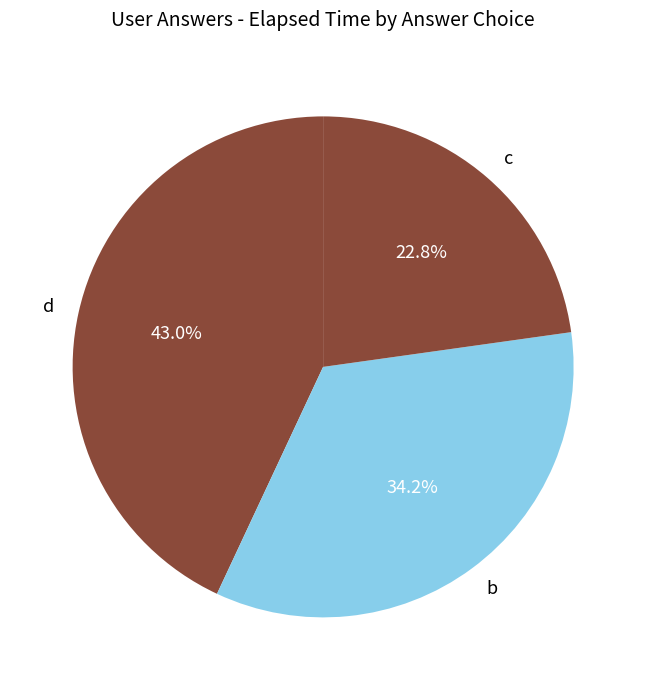

Rank the categories by value from highest to lowest.

d, b, c